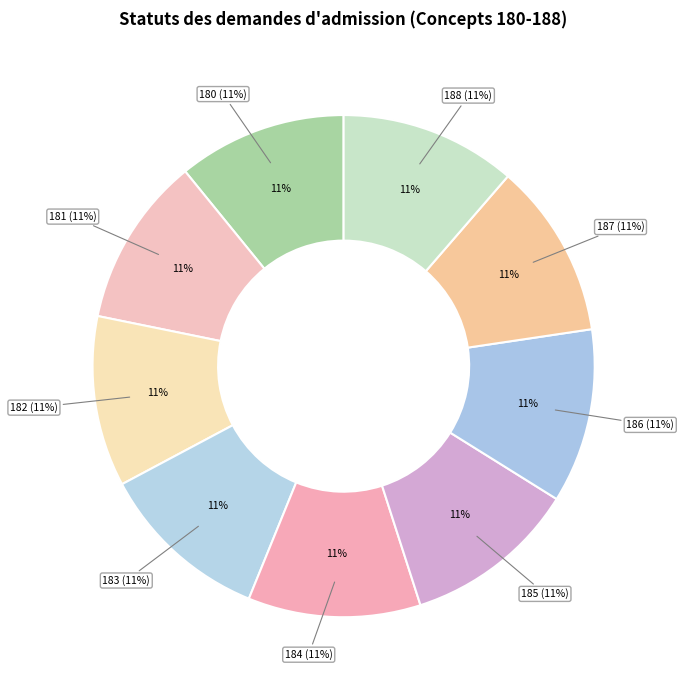

Which slice is the largest?

188 - Fin de prise en charge